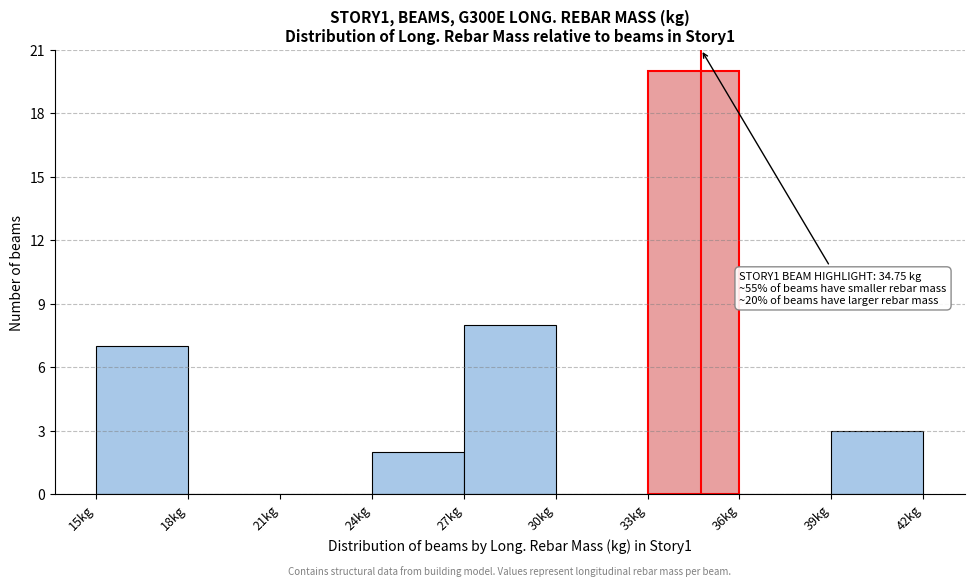

Over which range of the x-axis is the bar tallest?

33 to 36